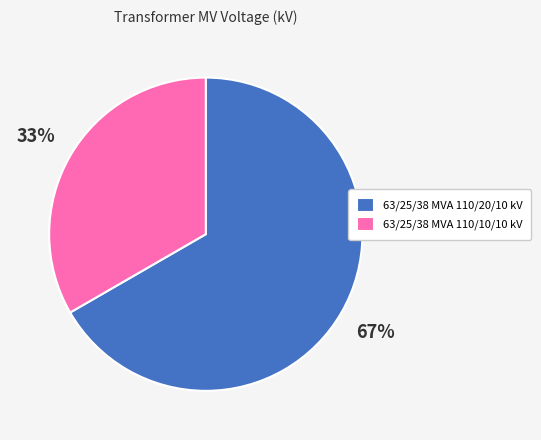

To the nearest percent, what is the combined percentage of 63/25/38 MVA 110/20/10 kV and 63/25/38 MVA 110/10/10 kV?

100%